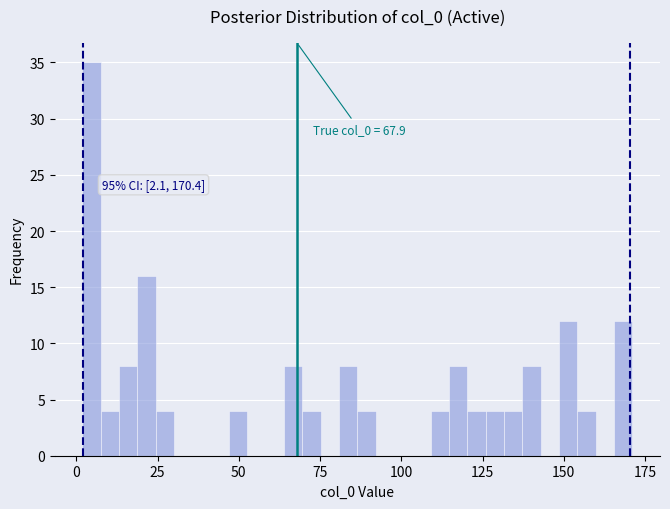

Read against the x-axis, roughly where is the centre of the tallest bar?

5